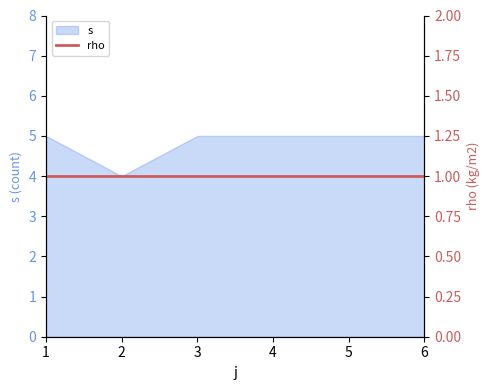

What is the average value?

5